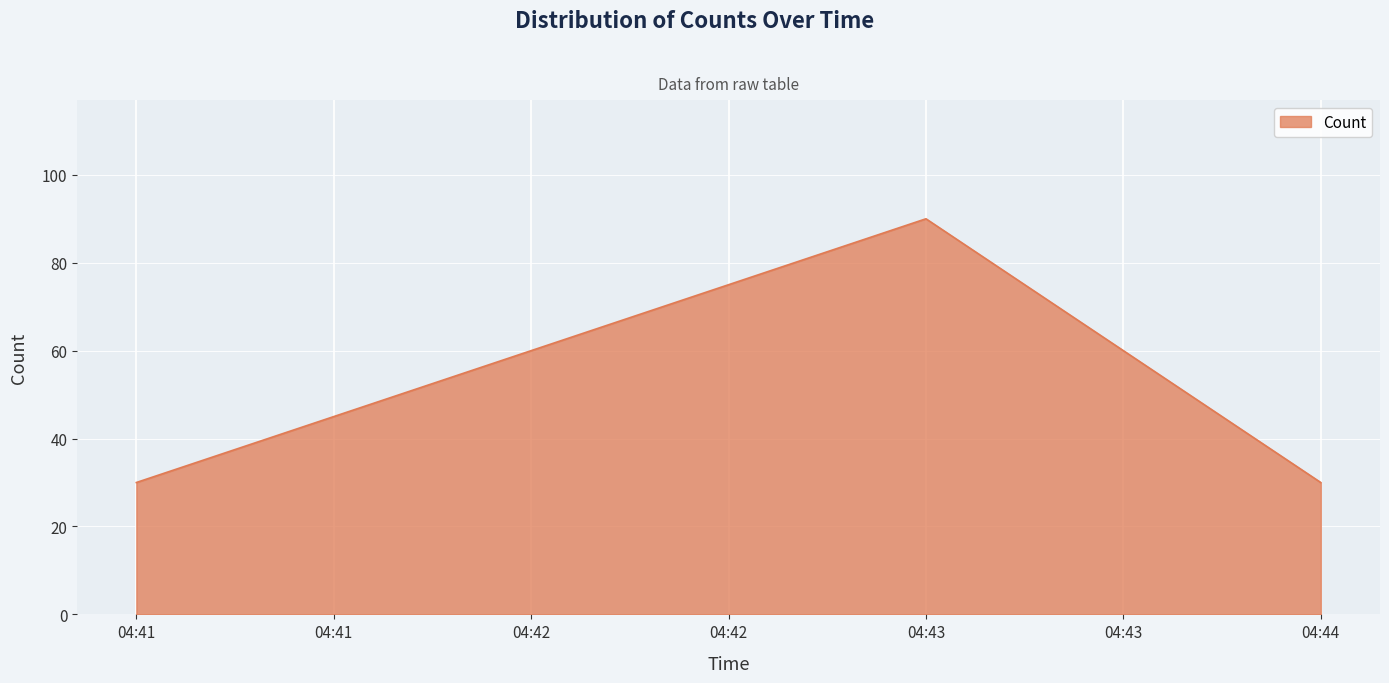

Approximately how many times larger is the value at 04:44 compared to 04:41?

1.0